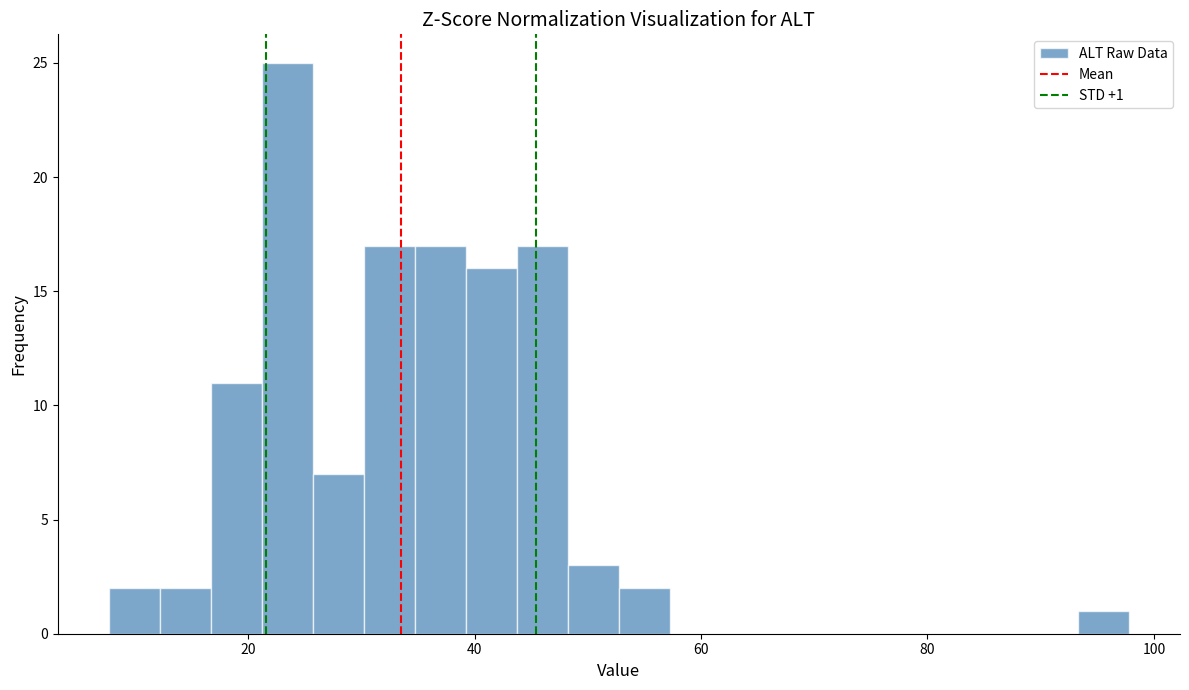

Read against the x-axis, roughly where is the centre of the tallest bar?

24